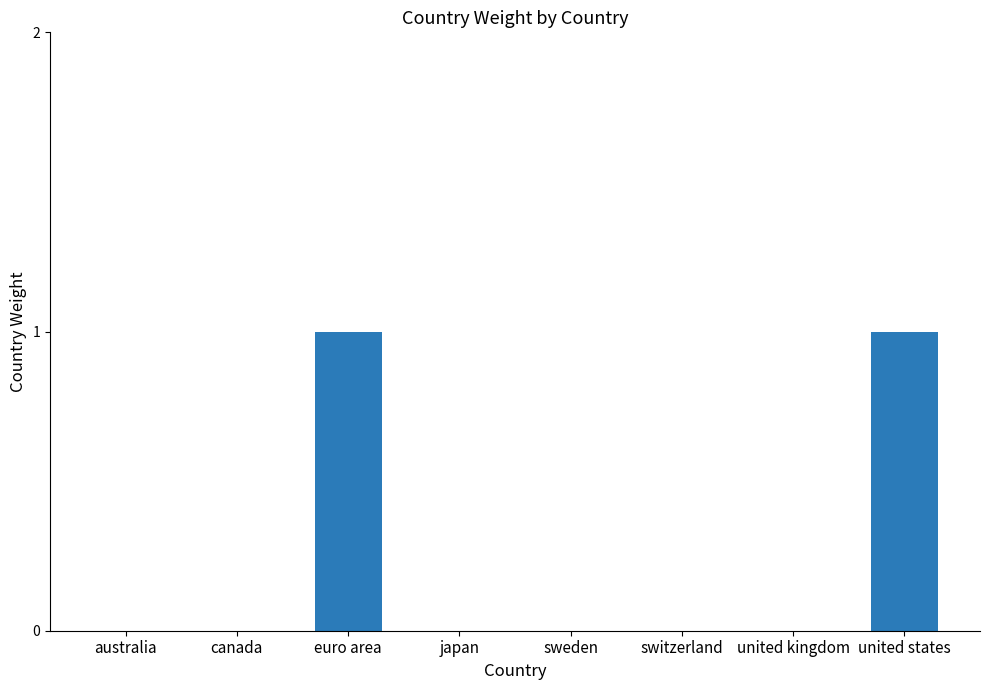

What is the sum of all values?

2